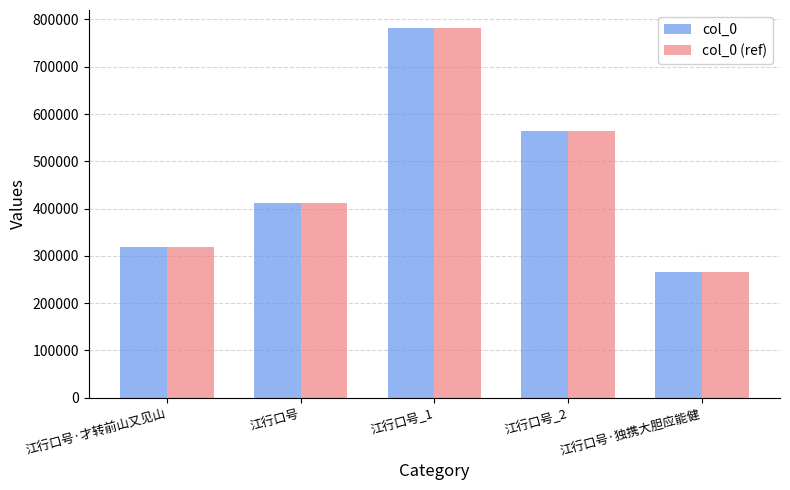

What is the total value across all series at 江行口号·独携大胆应能健?

531984